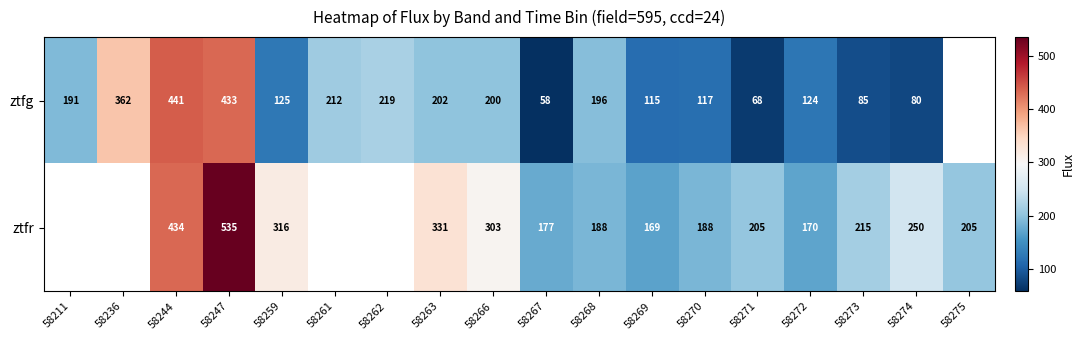

What is the greatest value displayed?

535.4